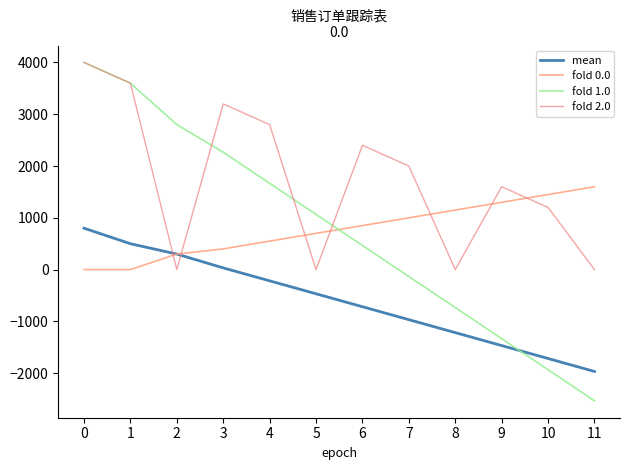

How many values in fold 1.0 are above zero?

7